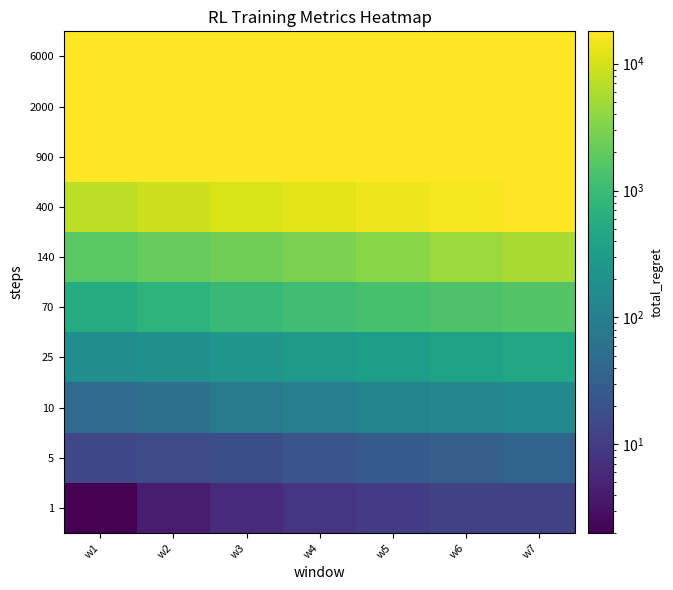

At which category is the sum across all series the highest?

w7